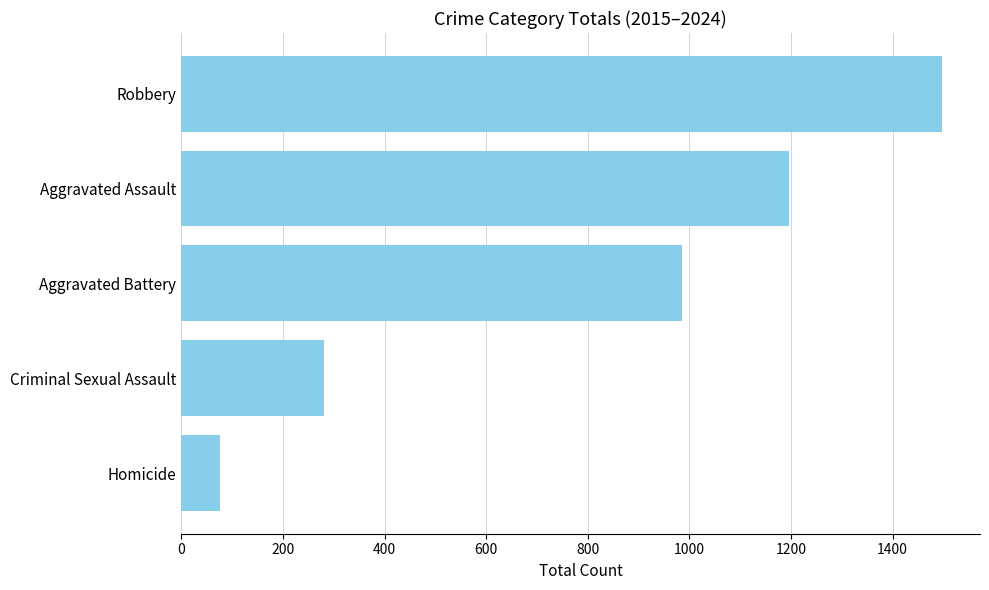

How many distinct data groups are displayed?

1